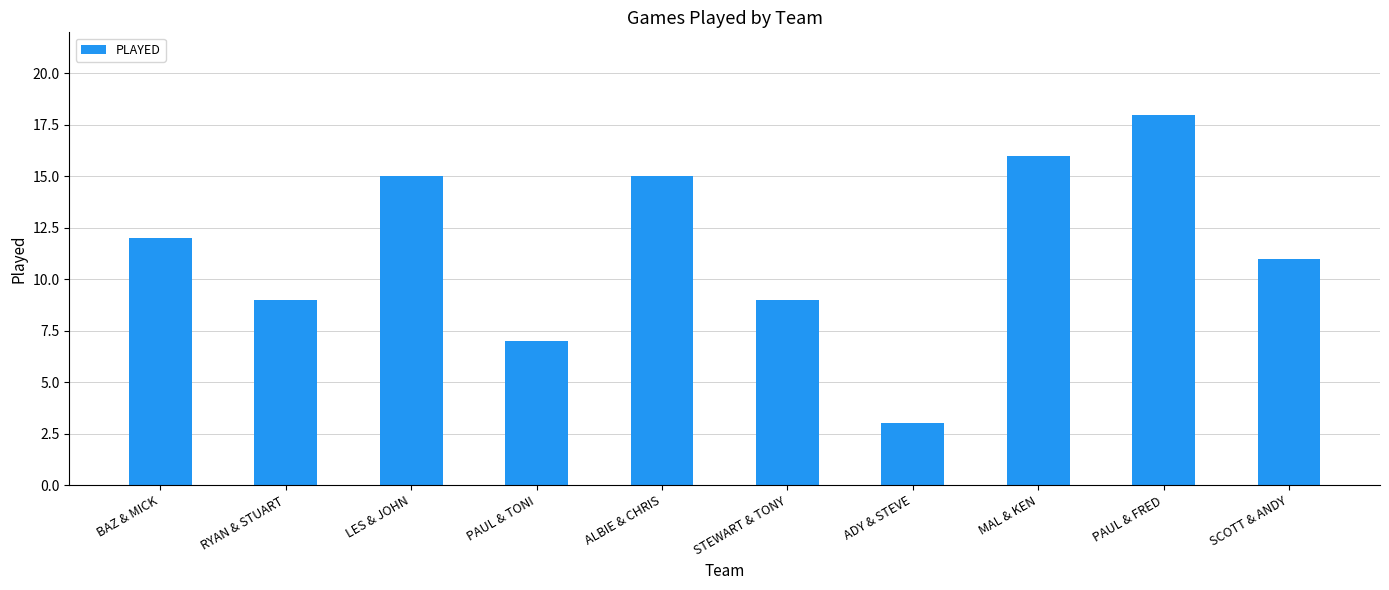

How many data points are less than 12?

5